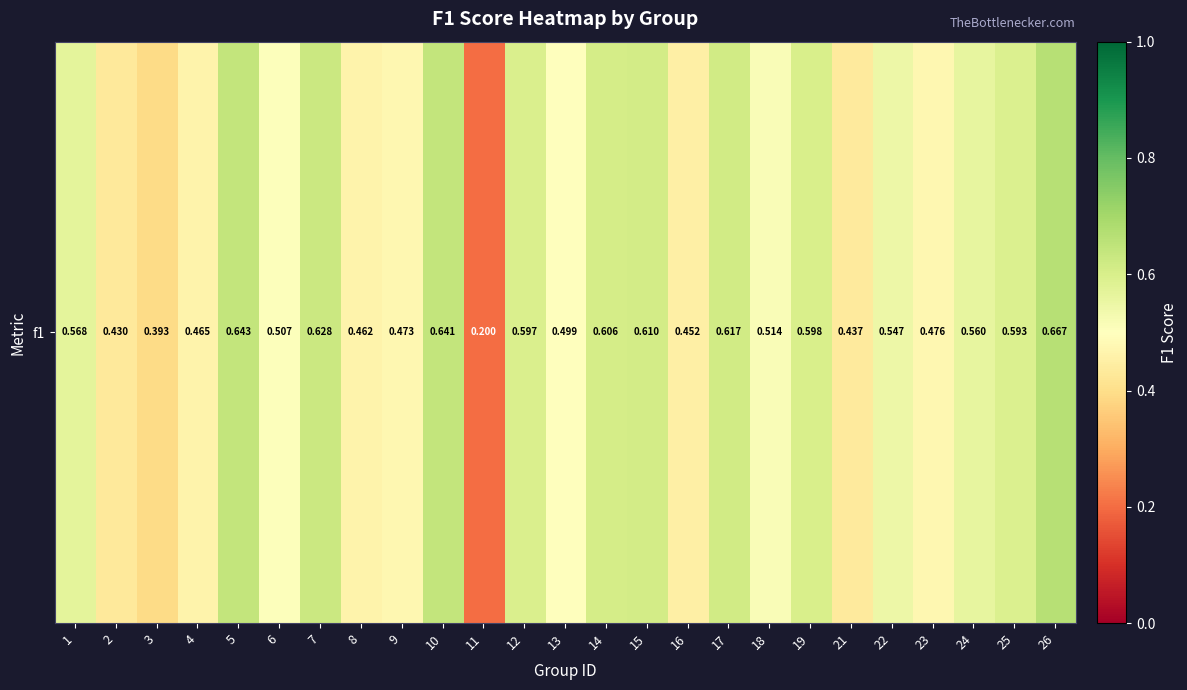

What is the approximate value at 3?

0.4